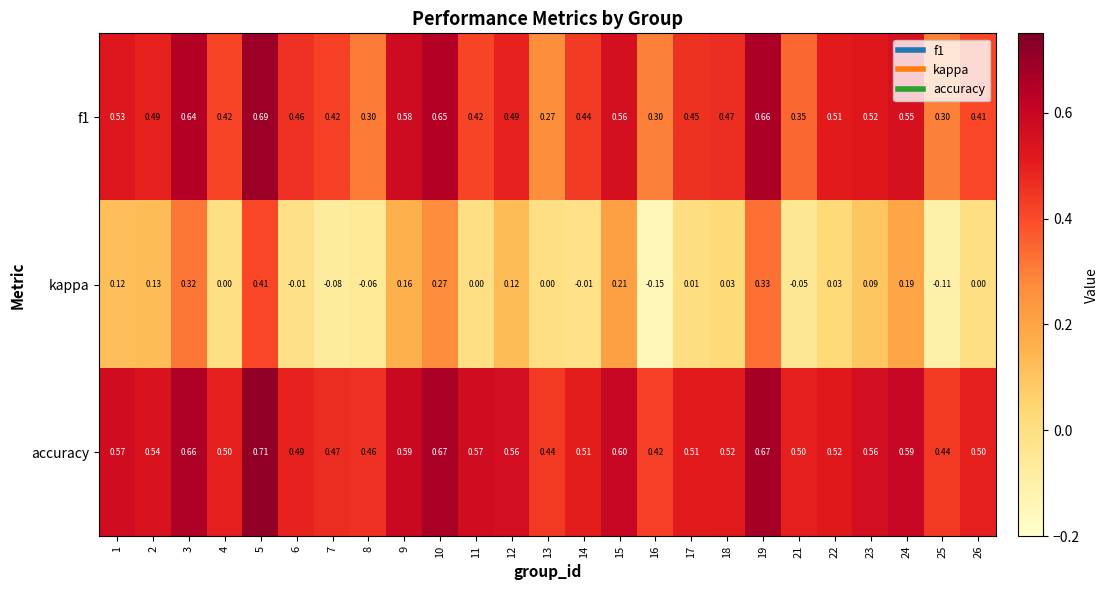

Is the value of f1 at 9 greater than the value of kappa at 26?

Yes